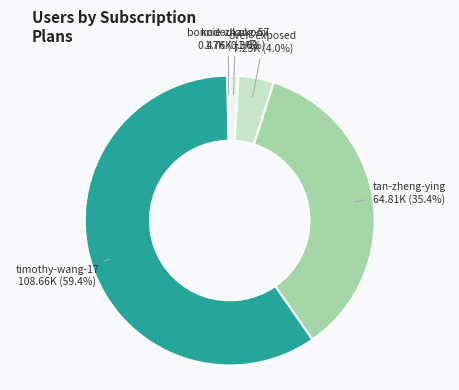

Between tan-zheng-ying and over_exposed, which is larger?

tan-zheng-ying